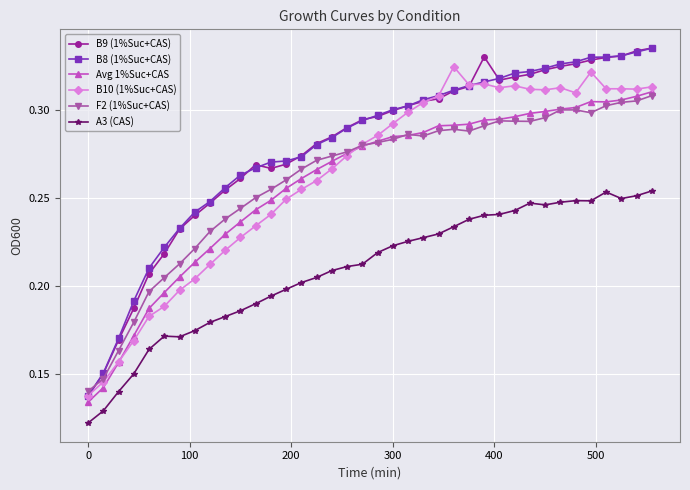

How many times do F2 (1%Suc+CAS) and B9 (1%Suc+CAS) cross each other?

1